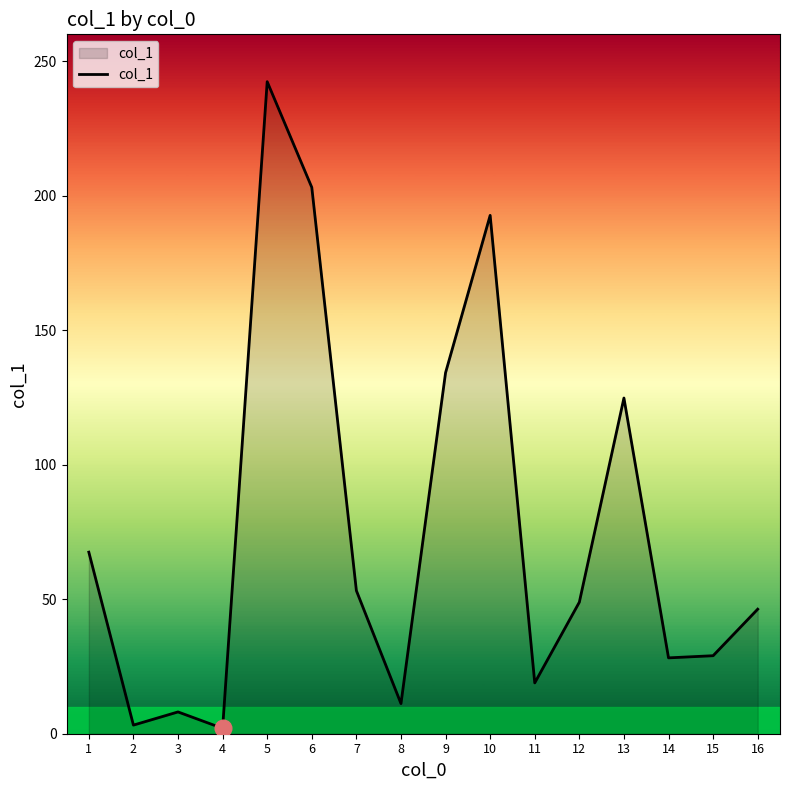

Where is the data nearest to the value 122?

13